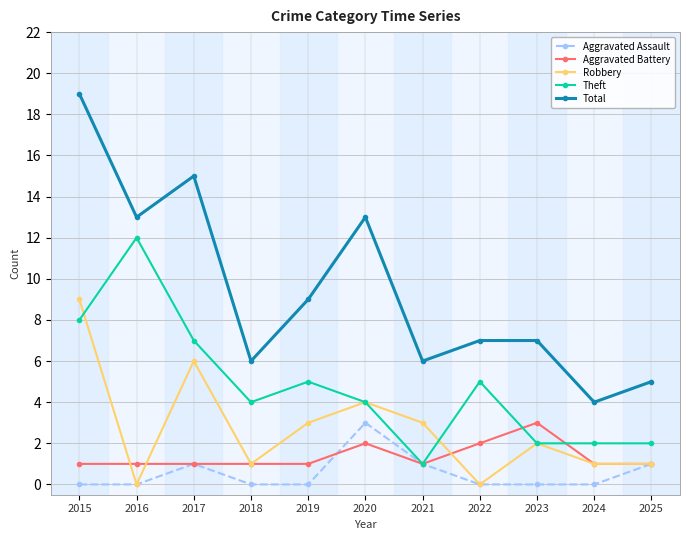

At which label does Robbery reach its peak?

2015